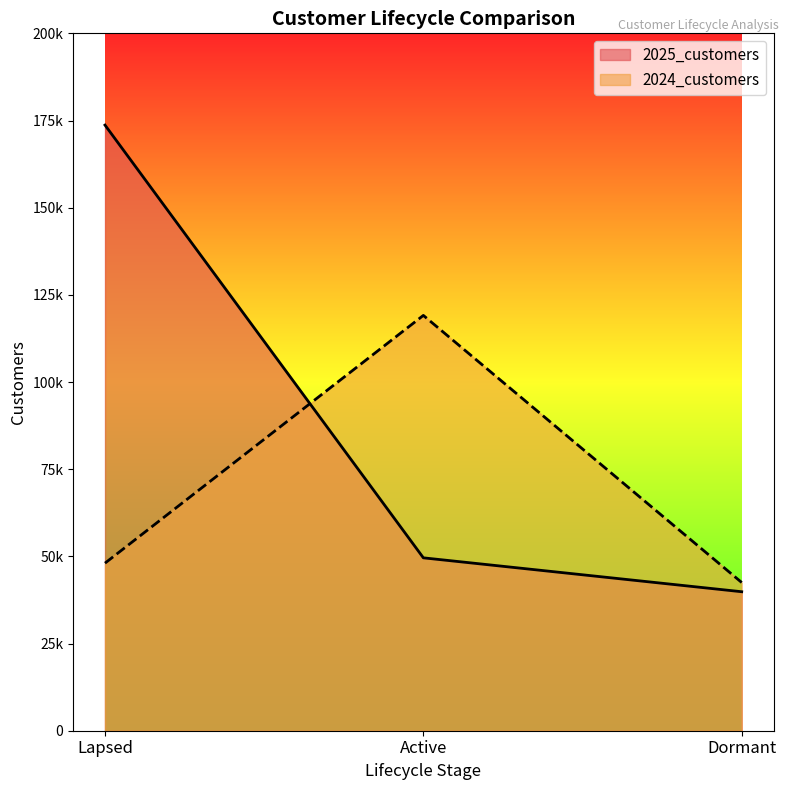

At which label does 2025_customers reach its minimum?

Dormant